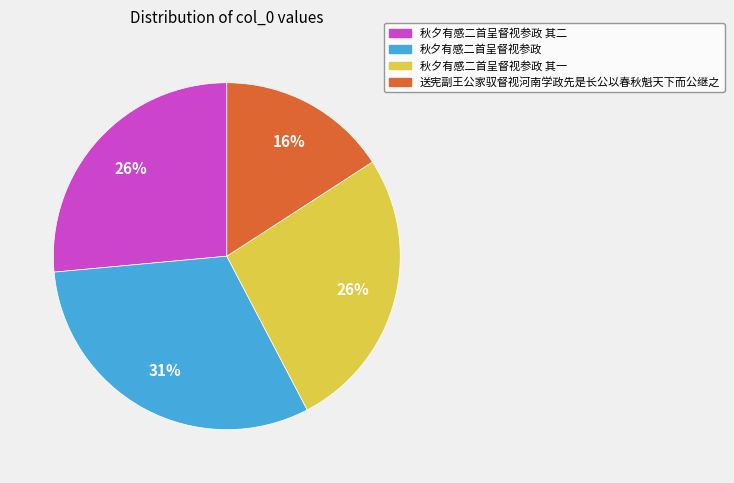

Which slice is the smallest?

送宪副王公家驭督视河南学政先是长公以春秋魁天下而公继之